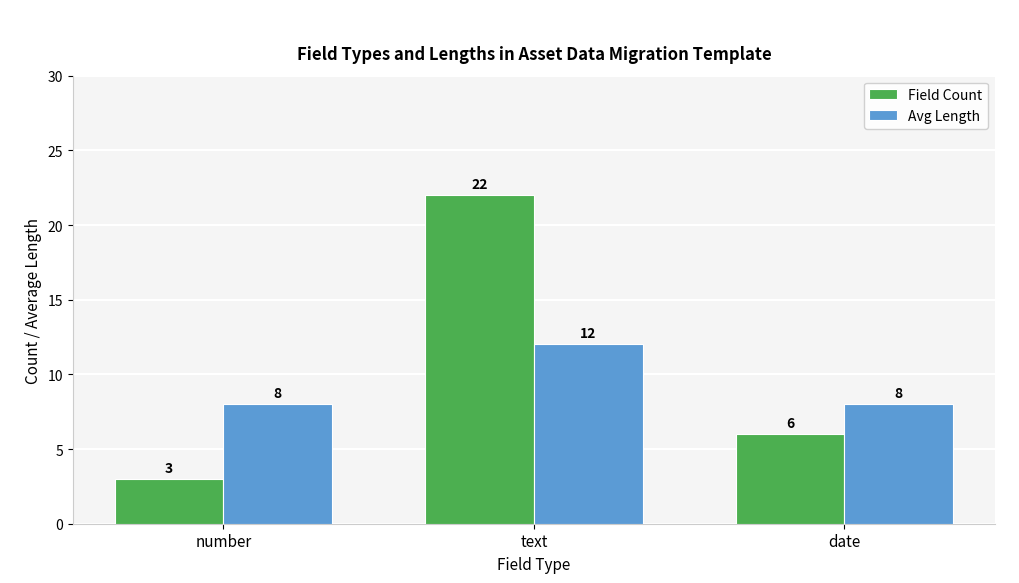

At how many categories does at least one series exceed 14?

1